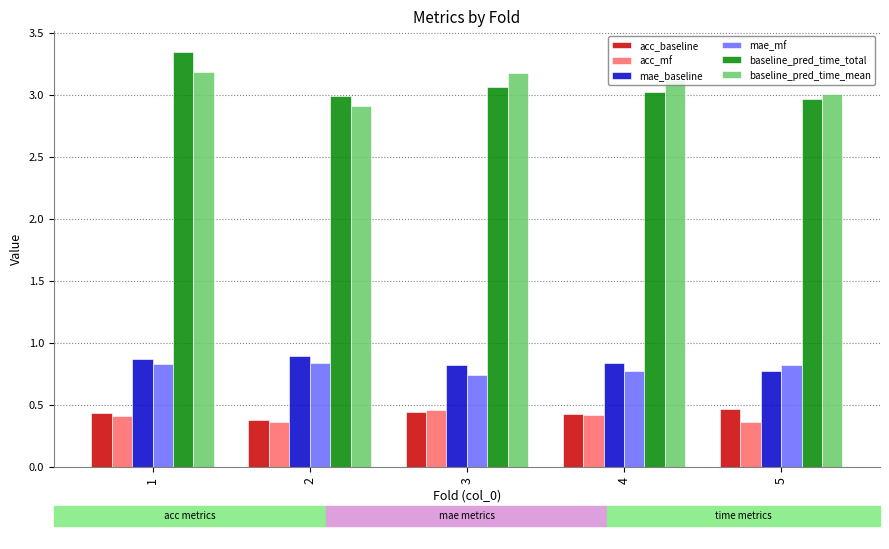

The value of baseline_pred_time_mean at 1 is 3.2. True or false?

True